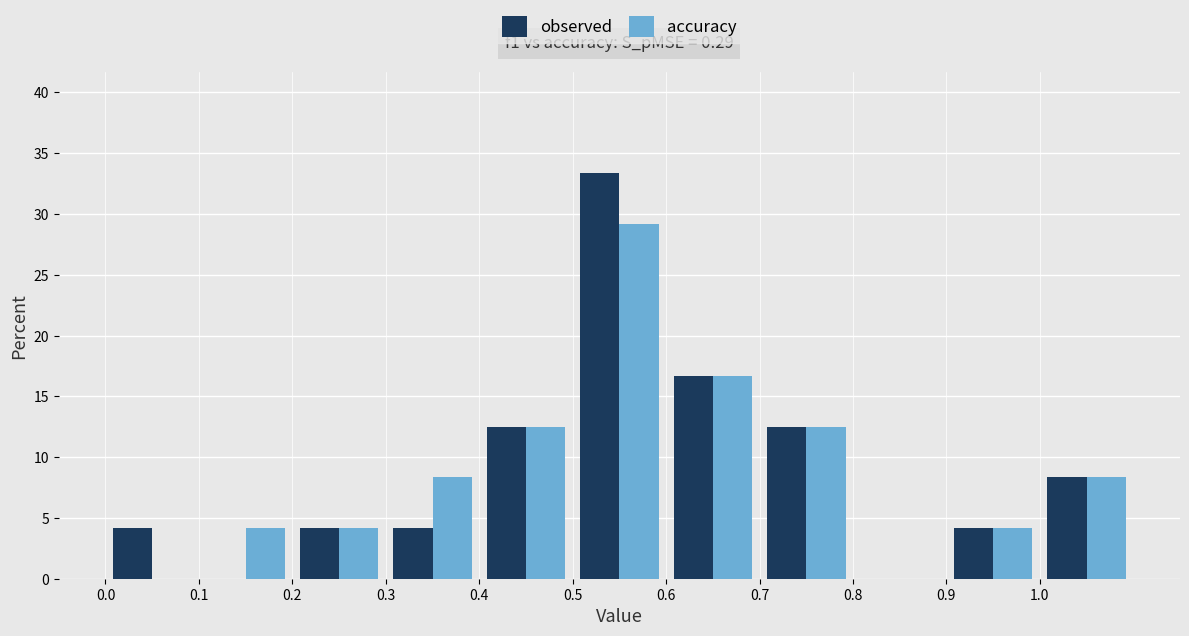

In the accuracy series, which range on the x-axis has the tallest bar?

0.5 to 0.6